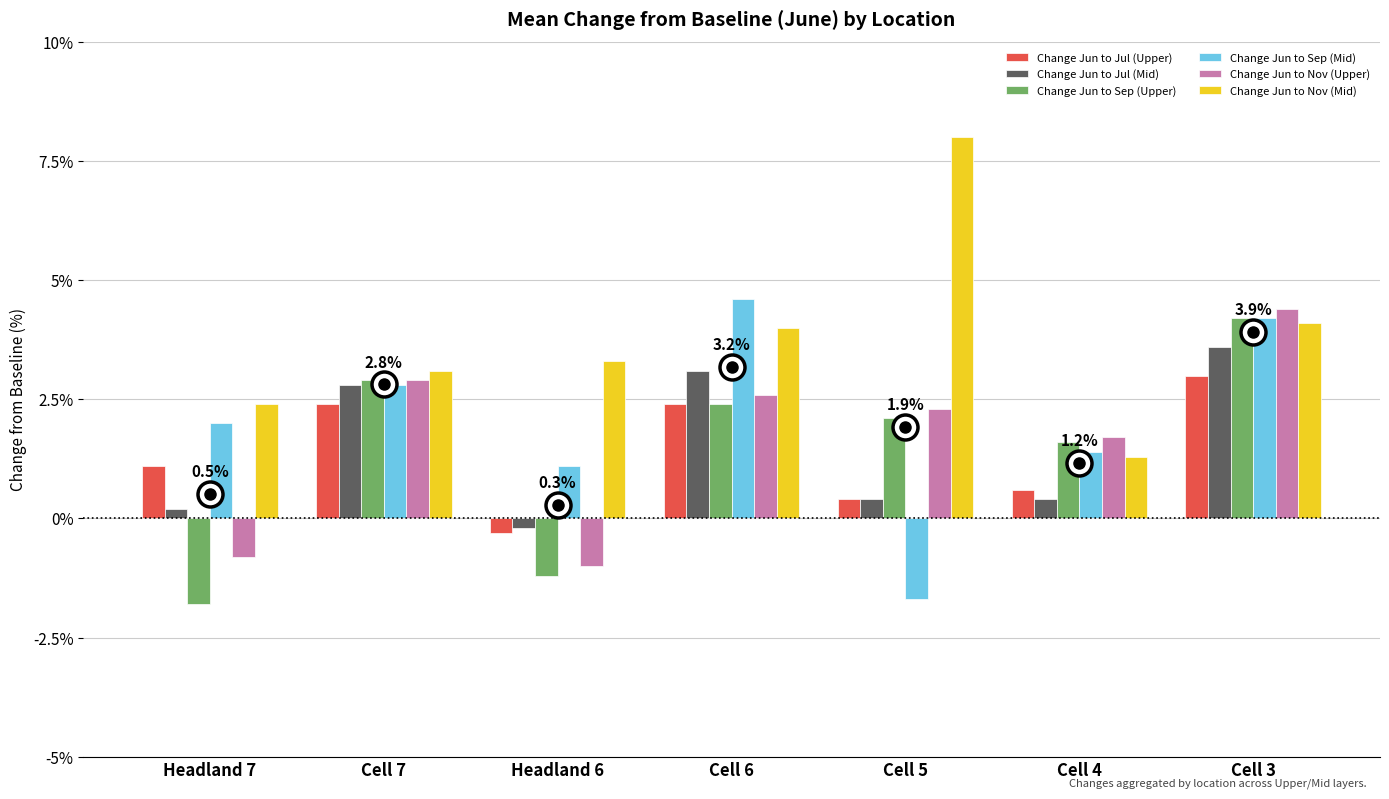

Rank the series by their maximum value, from lowest to highest.

Change Jun to Jul (Upper), Change Jun to Jul (Mid), Change Jun to Sep (Upper), Change Jun to Nov (Upper), Change Jun to Sep (Mid), Change Jun to Nov (Mid)